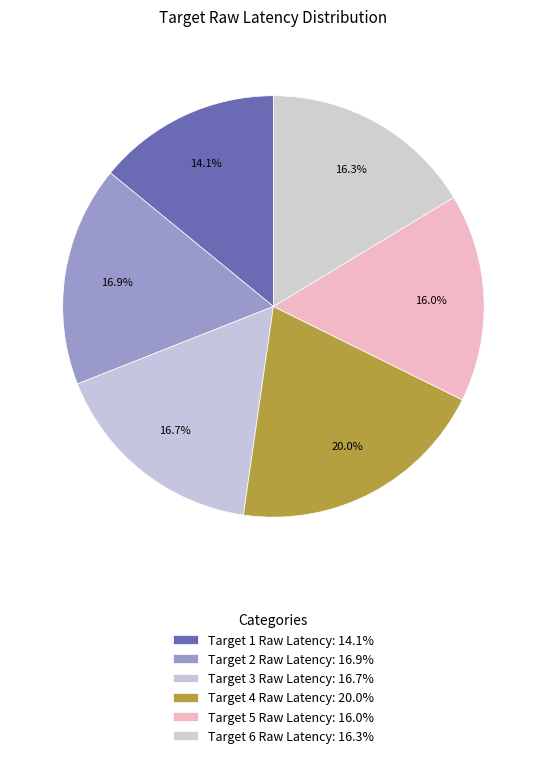

To the nearest percent, what portion does Target 4 Raw Latency represent?

20%